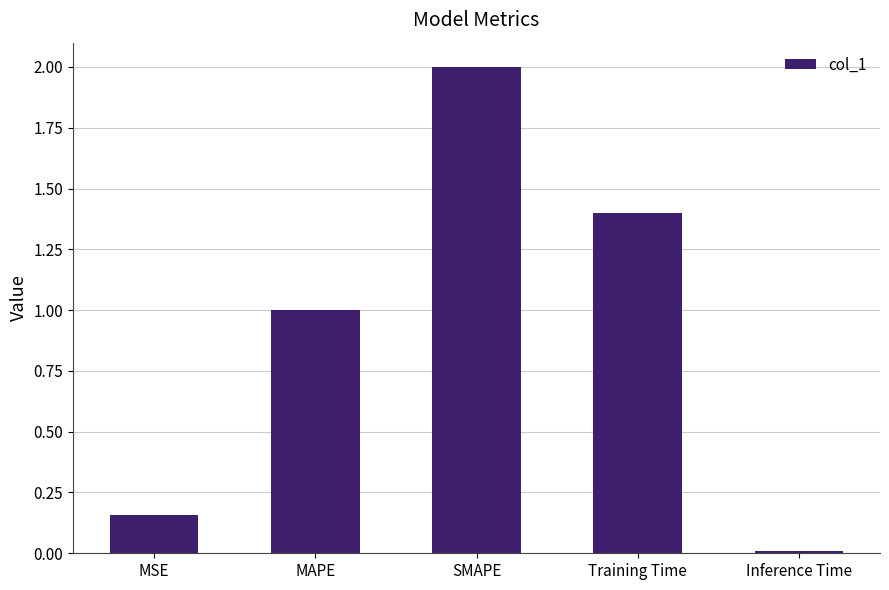

What is the greatest value displayed?

2.0